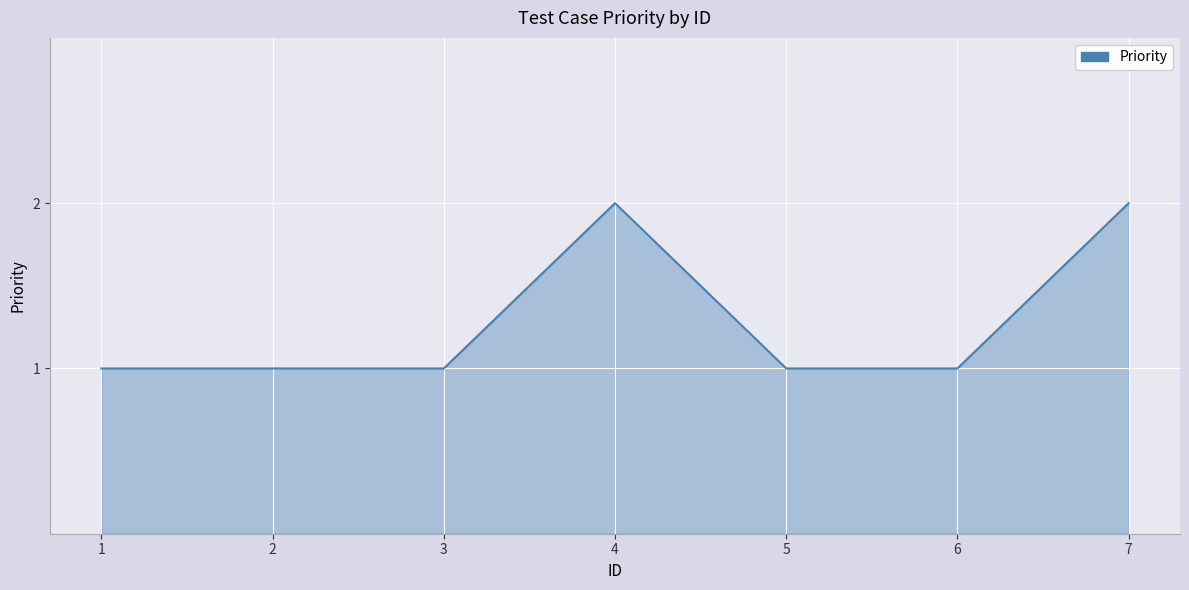

What is the average value?

1